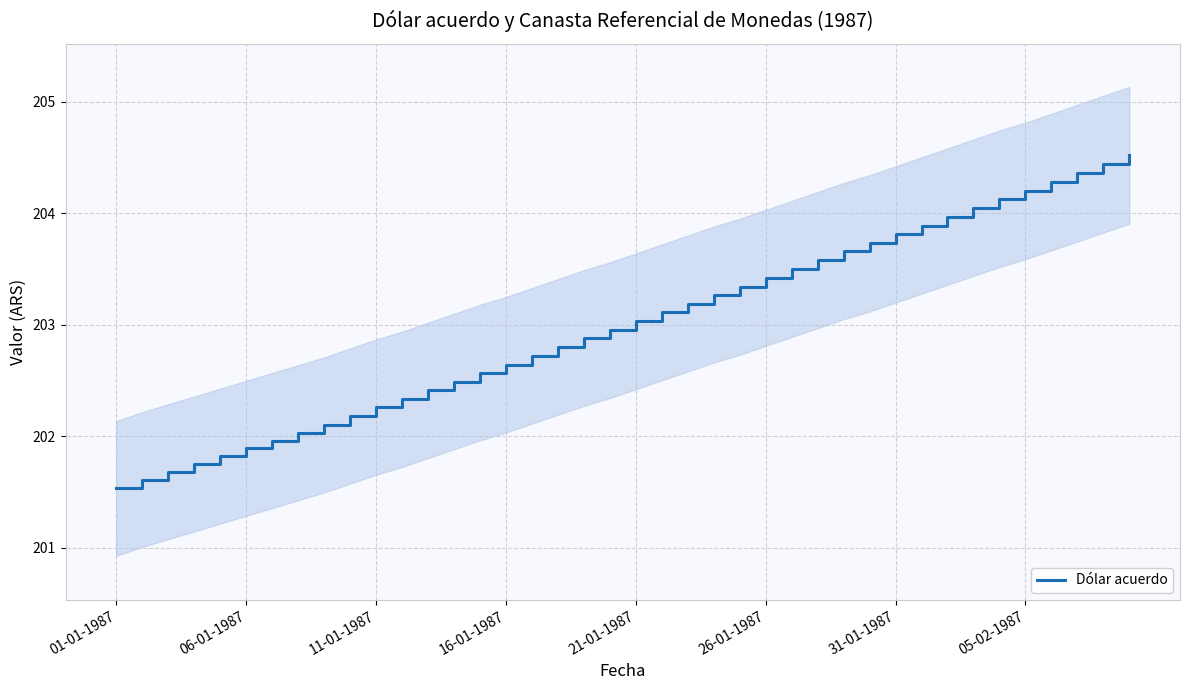

How many data points does each series have?

40